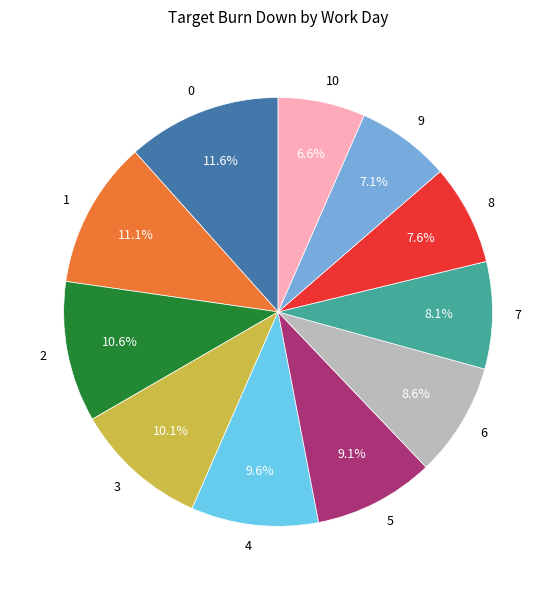

What percentage is the 10 slice, to the nearest percent?

7%